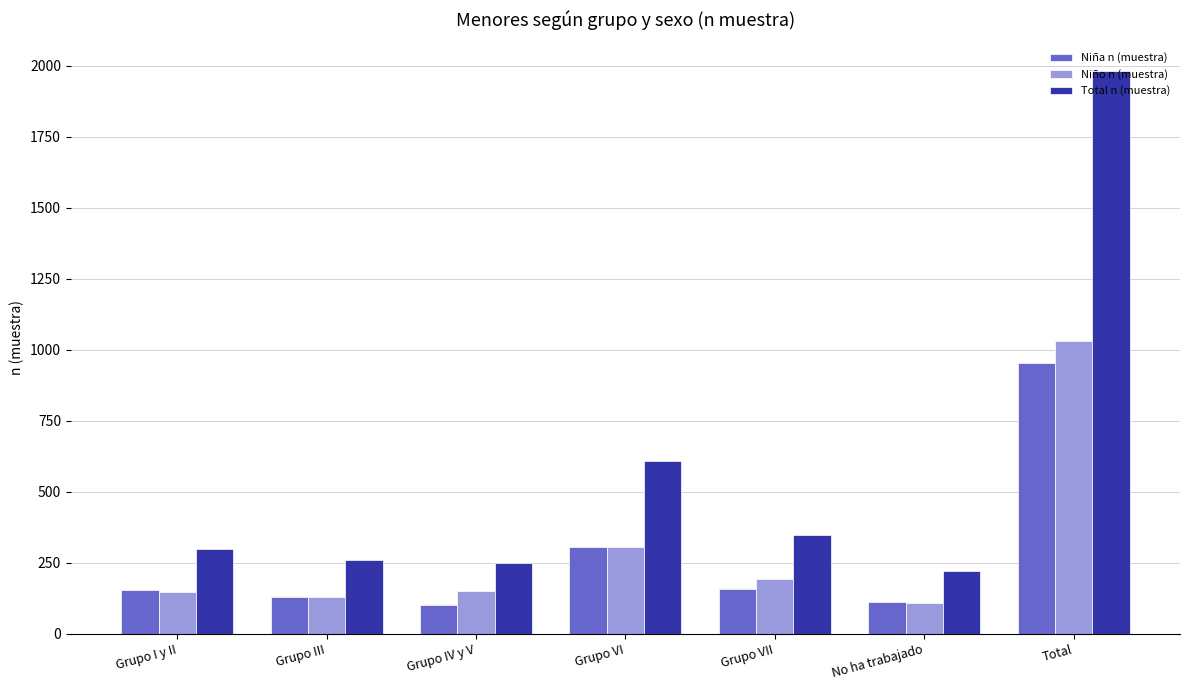

Is it true that Total n (muestra) equals 354 at No ha trabajado?

False